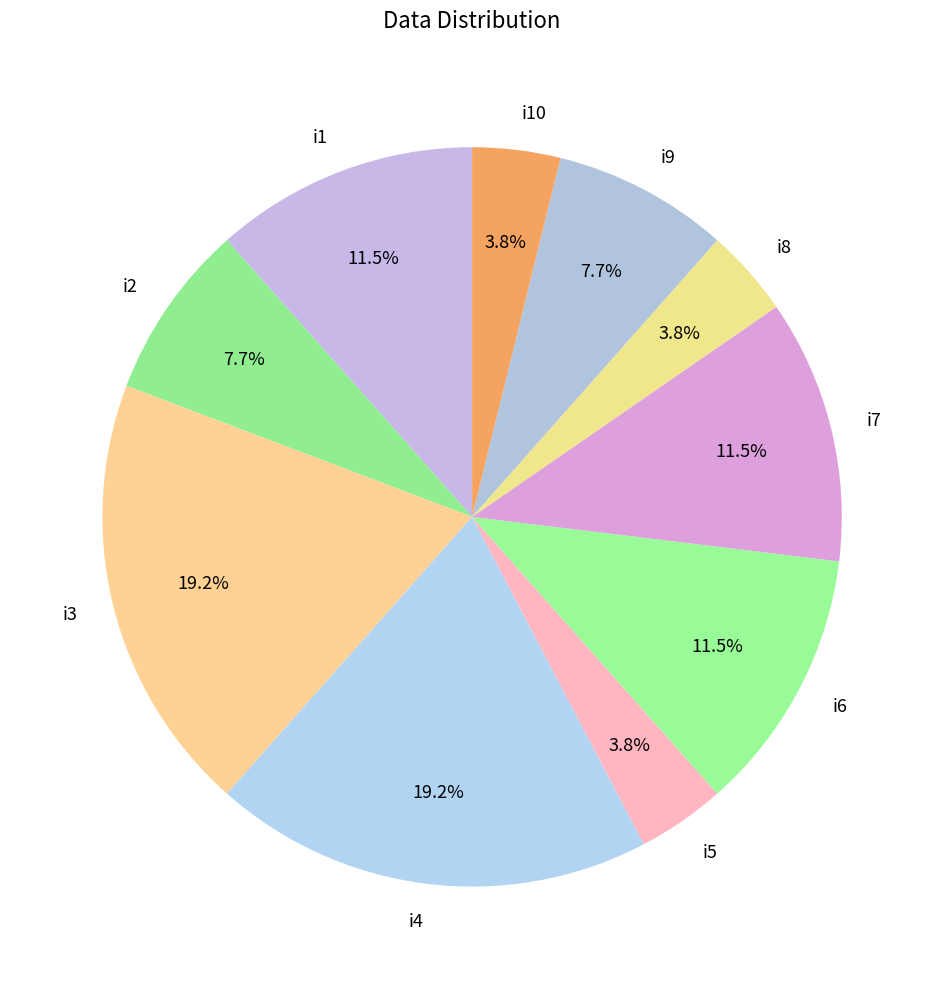

Does i6 represent more than half of the total?

No